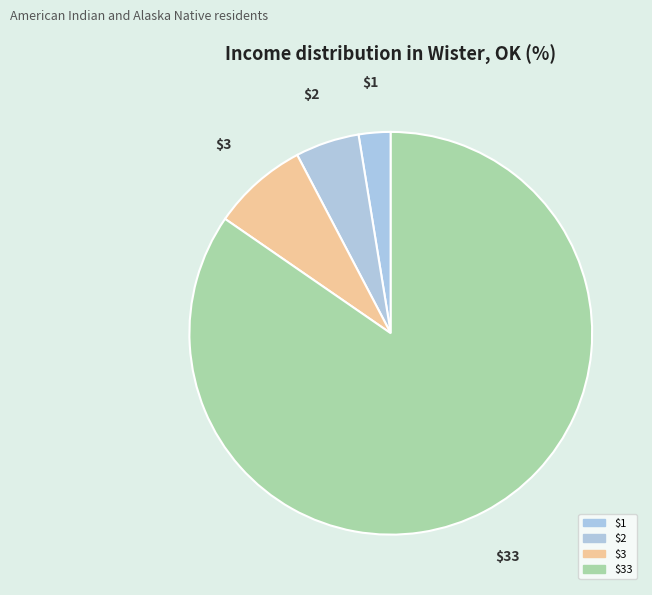

The $1 slice represents 3% of the pie. True or false?

True